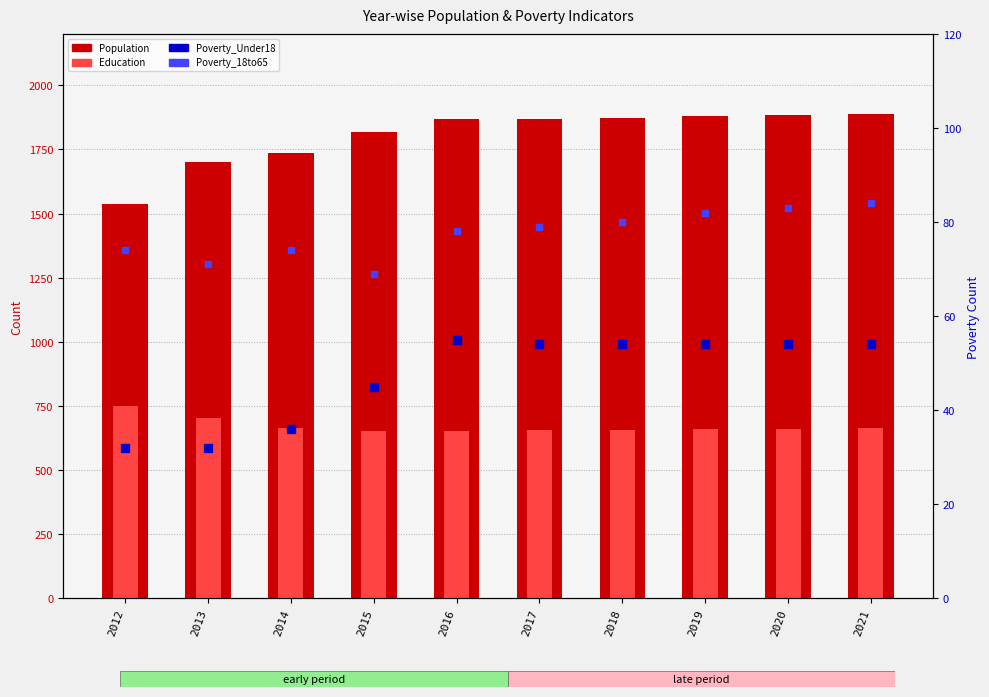

Which series reaches the maximum Y coordinate?

Population